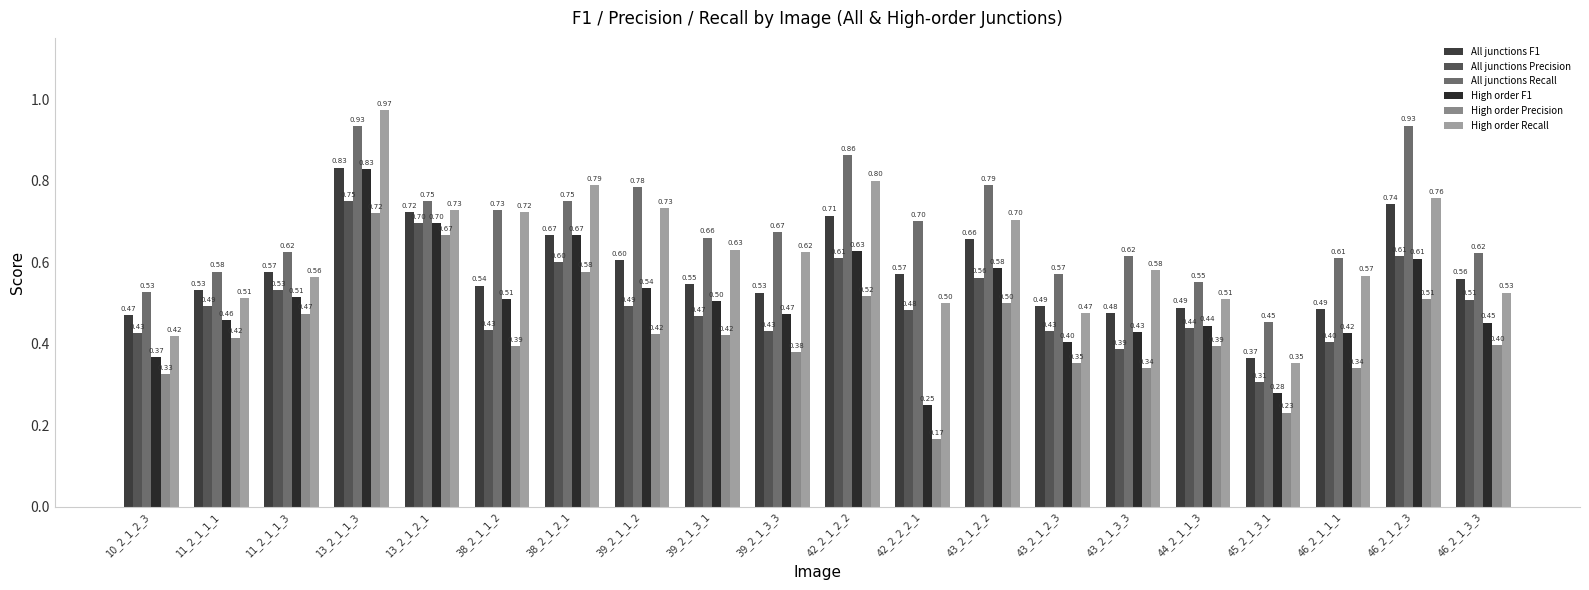

Count the All junctions Recall values in the range 0 to 1.

20